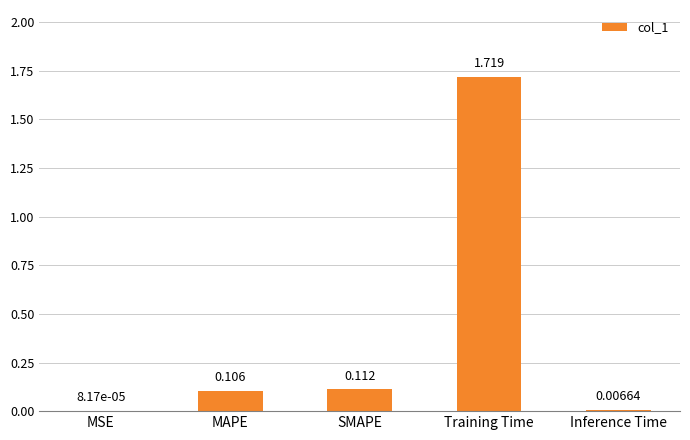

Is it true that the value at MAPE is 0.2?

False